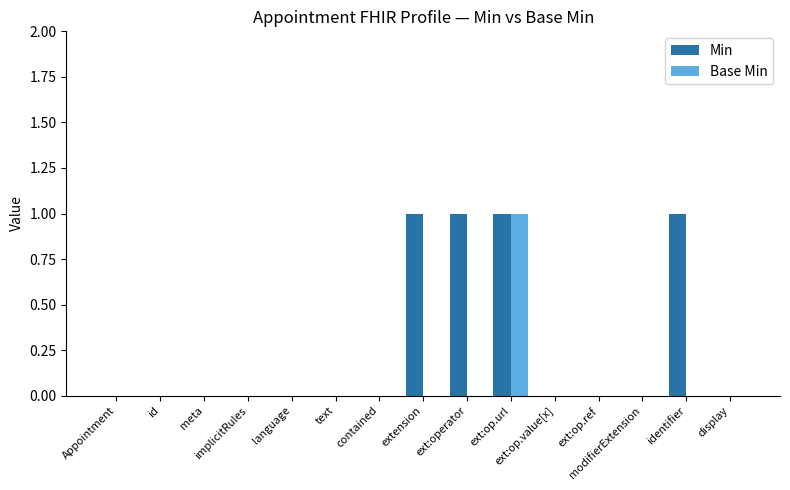

Reading left to right, transcribe all the data shown in this chart.

Min: 0	0	0	0	0	0	0	1	1	1	0	0	0	1	0
Base Min: 0	0	0	0	0	0	0	0	0	1	0	0	0	0	0